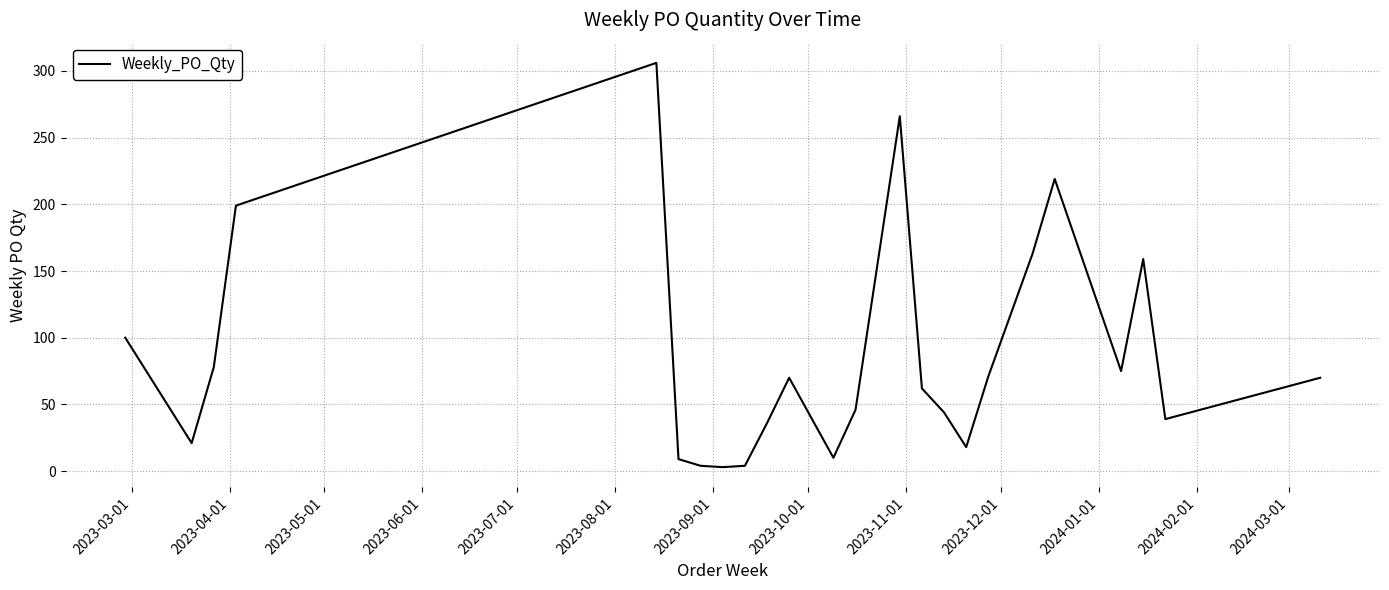

What is the greatest value displayed?

306